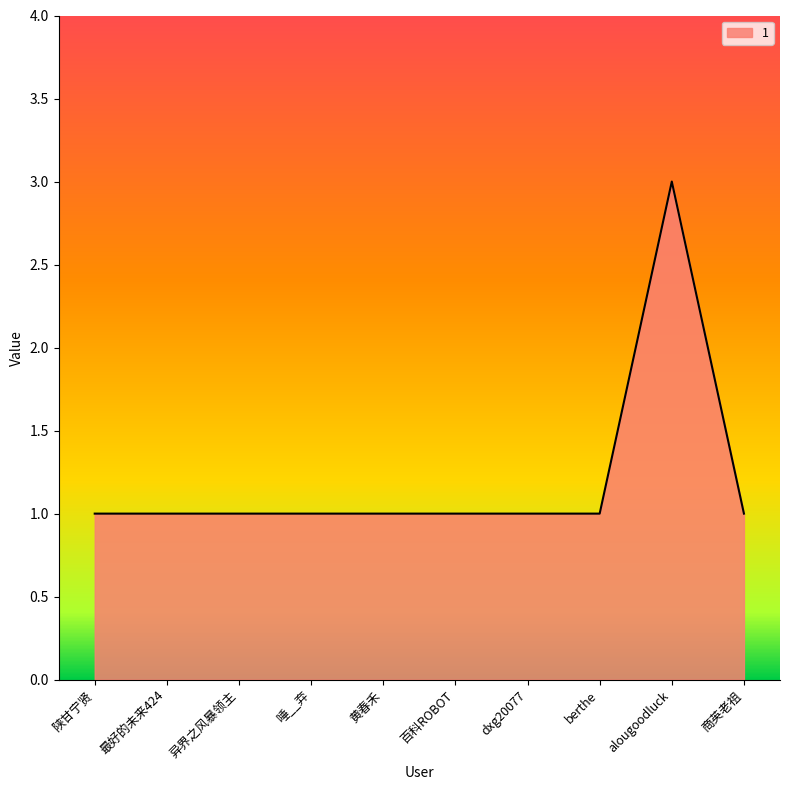

How many interior local peaks (higher than both neighbors) does the data have?

1